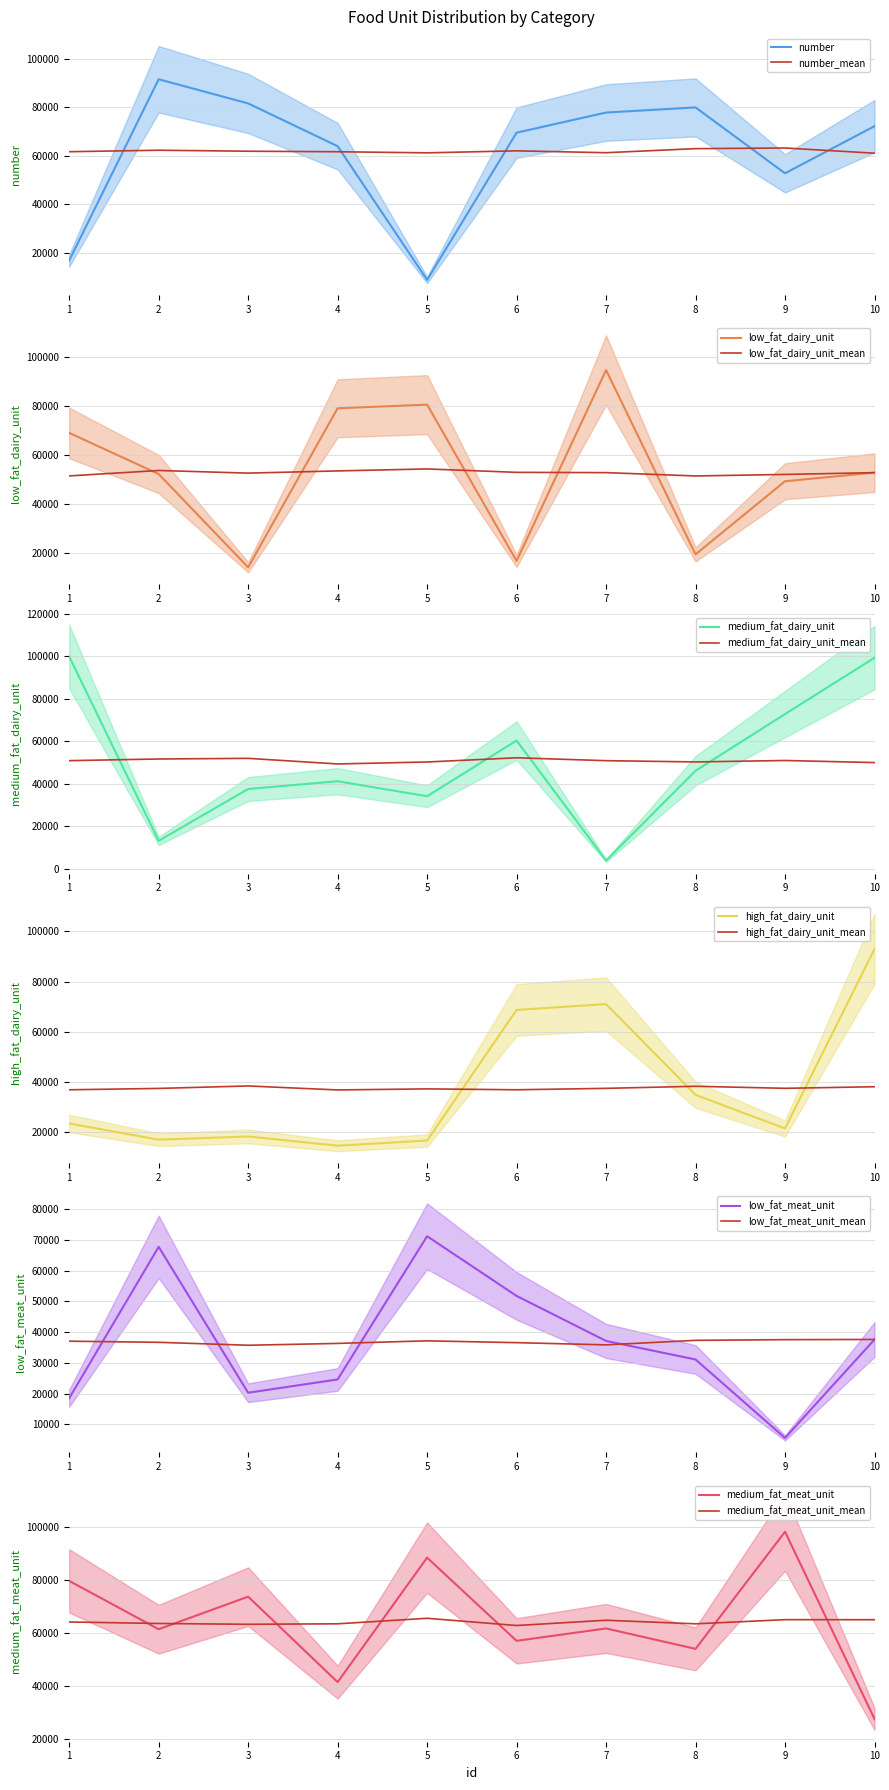

What is the difference between the maximum and minimum values in the number series?

82781